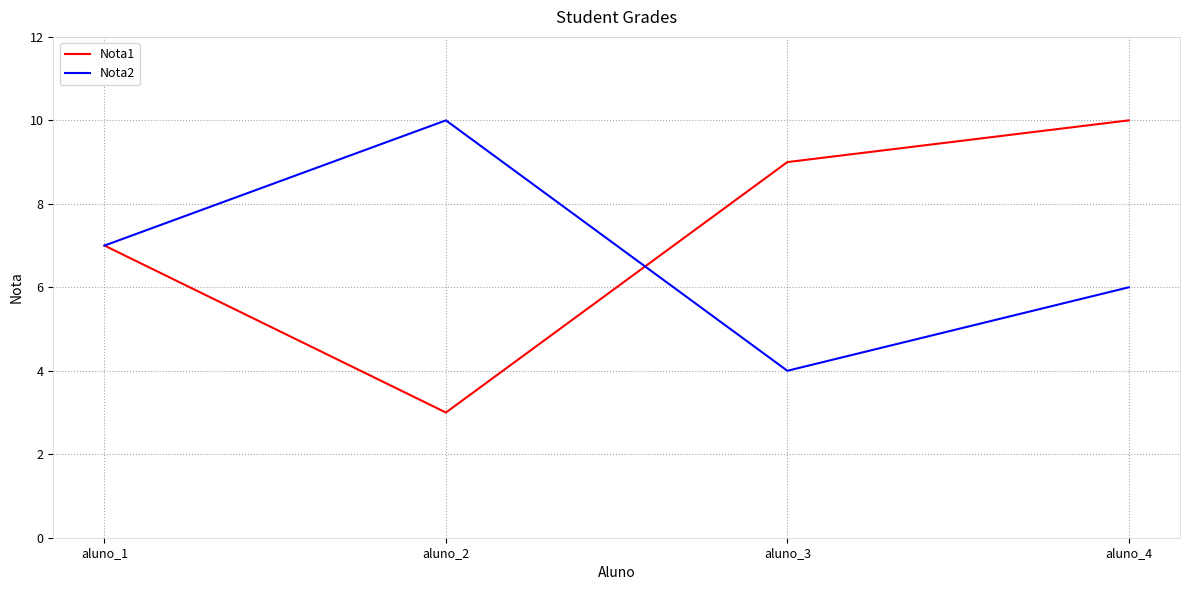

What is the average value of the Nota2 series?

7